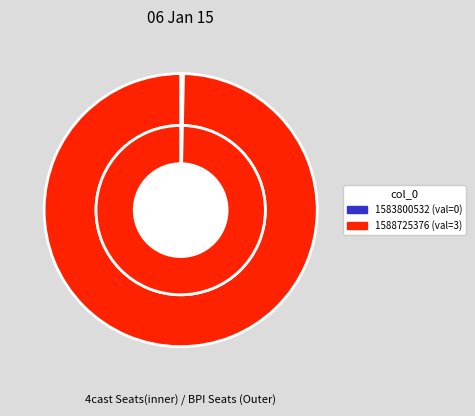

Is it true that 1588725376 is 100% of the pie?

True